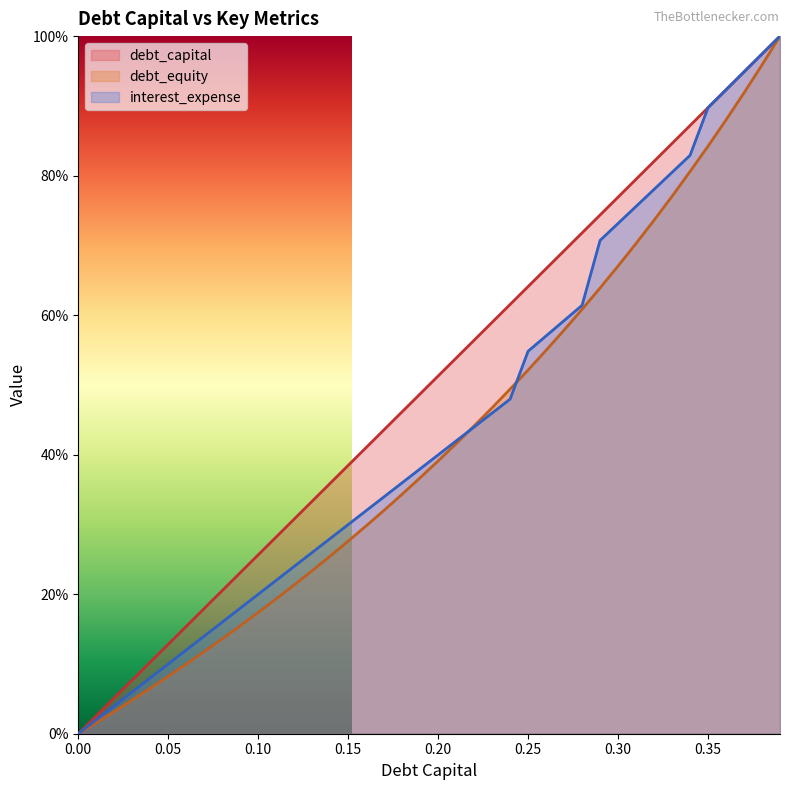

True or false: debt_equity has more than 1 interior local peaks.

False